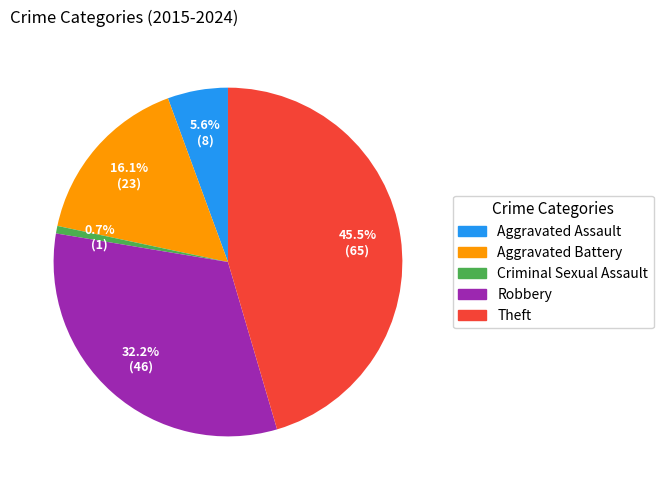

True or false: Aggravated Battery accounts for 16% of the total.

True